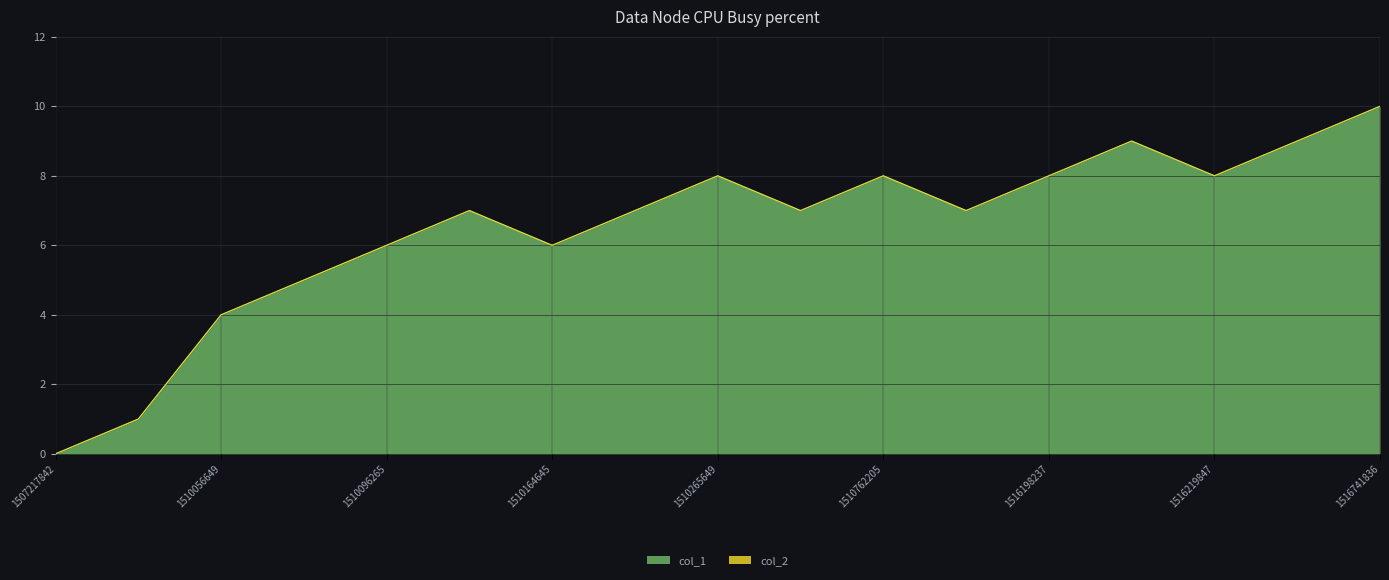

Between 1510265649 and 1516288246, which is larger?

1516288246